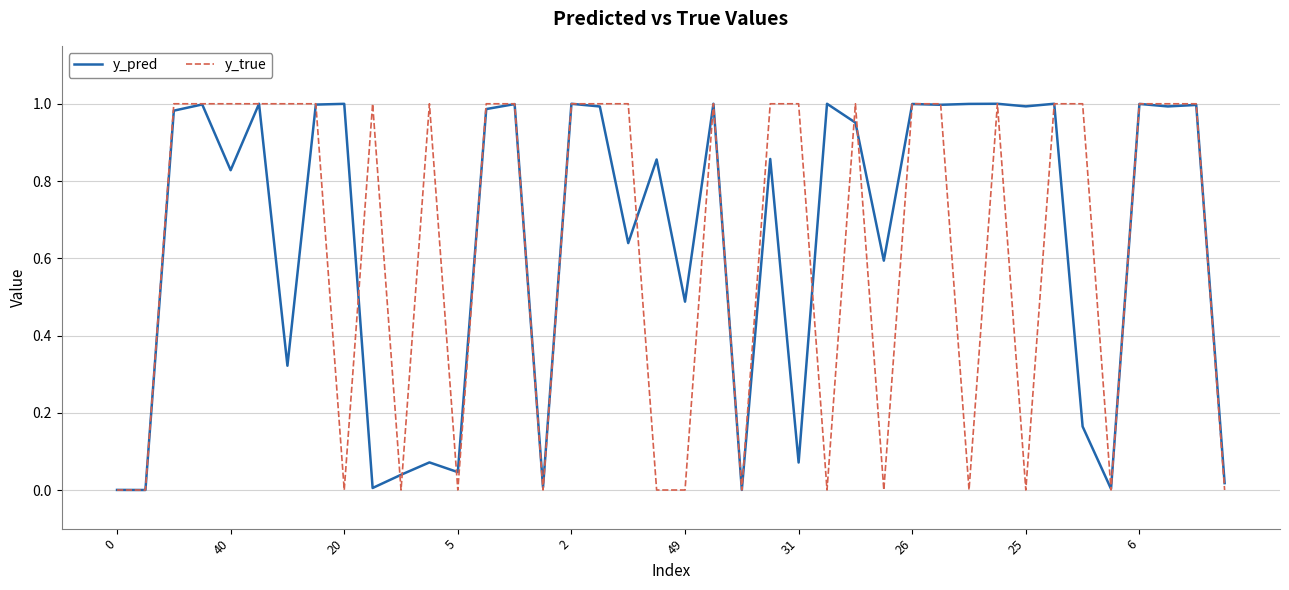

Which series has the widest spread of values?

y_true